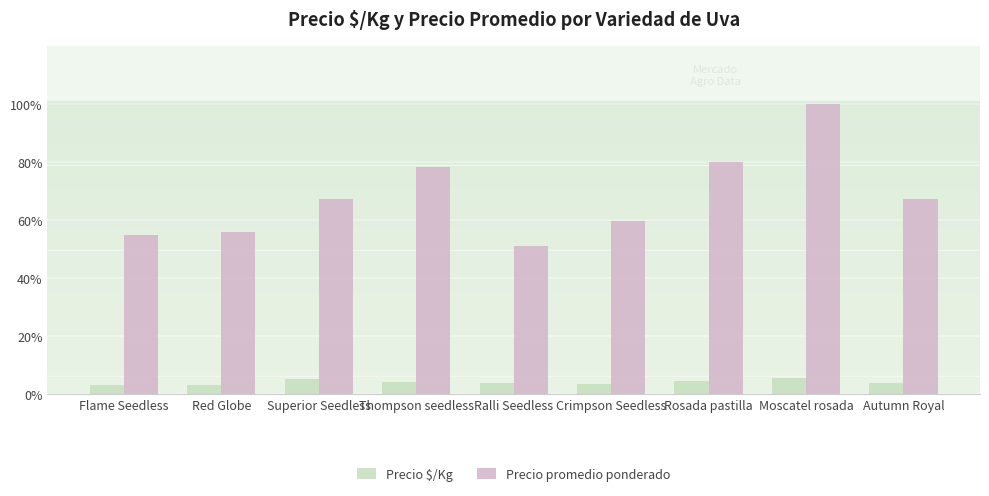

At which label is Precio promedio ponderado closest to 0?

Ralli Seedless